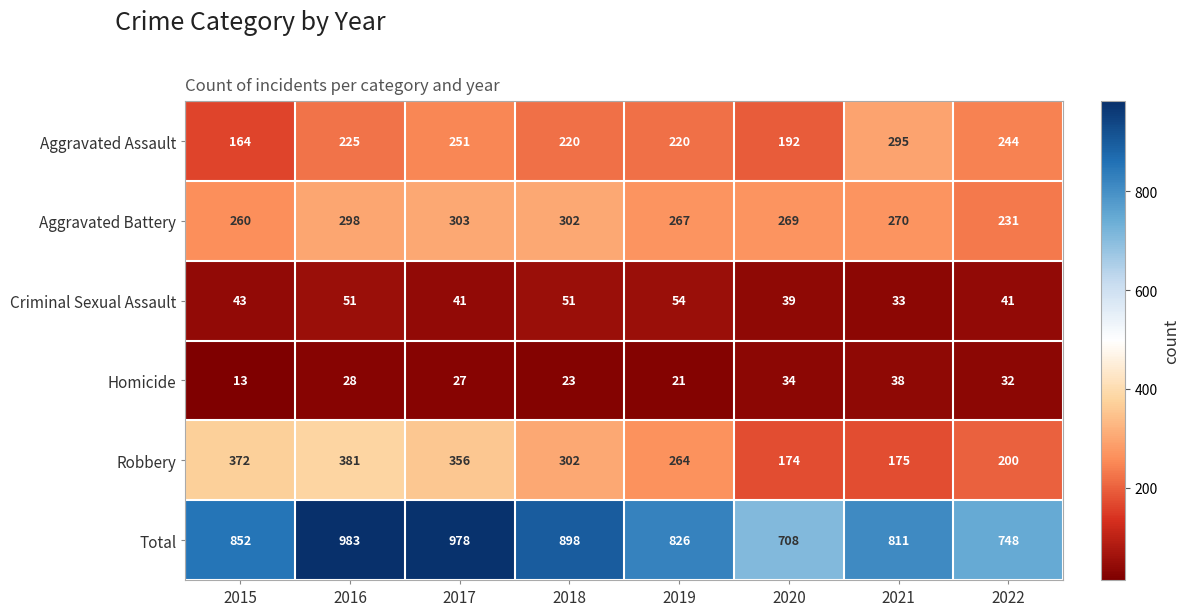

How many data points in Total are less than 852?

4